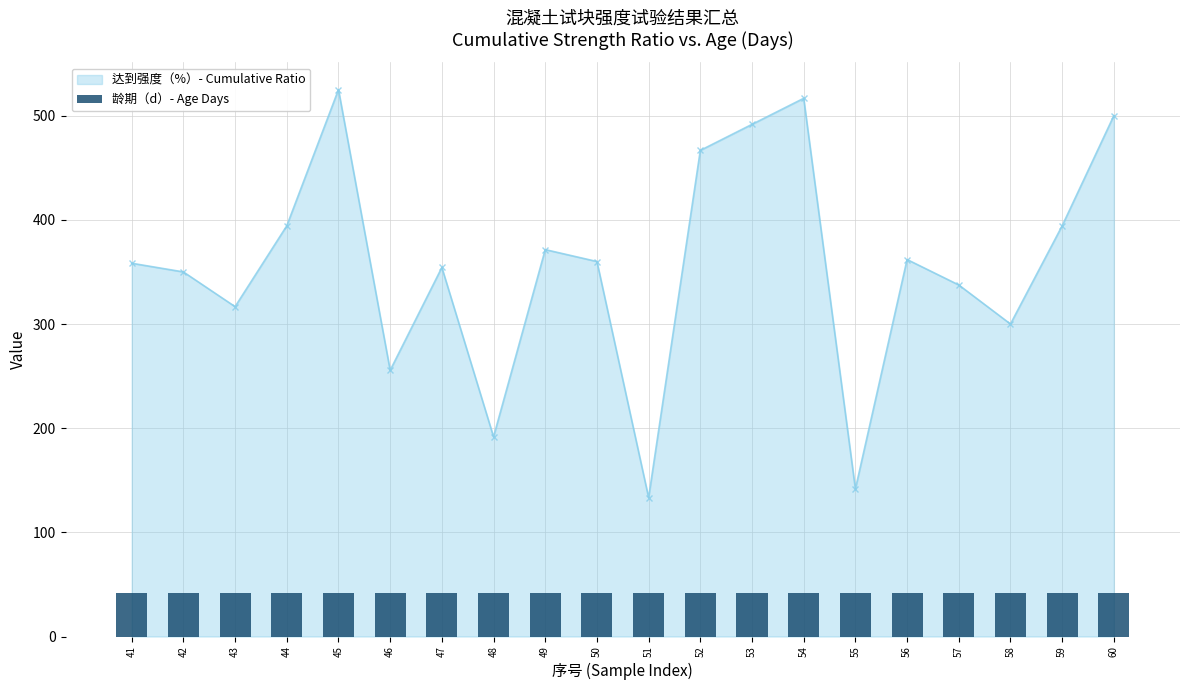

What is the minimum value shown in the chart?

133.3